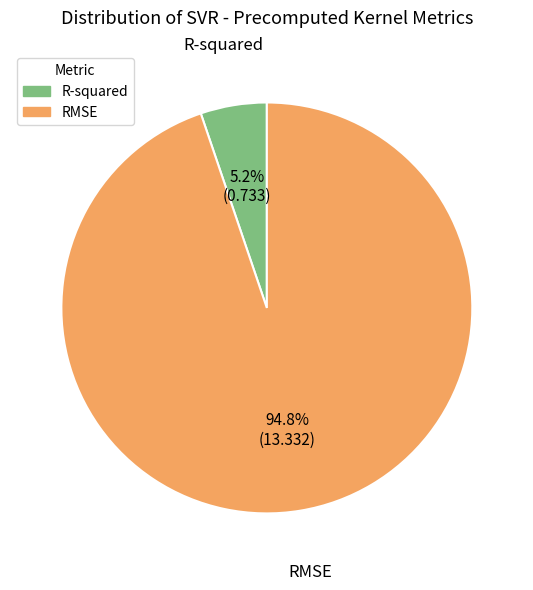

Is the sum of RMSE and R-squared greater than half?

Yes